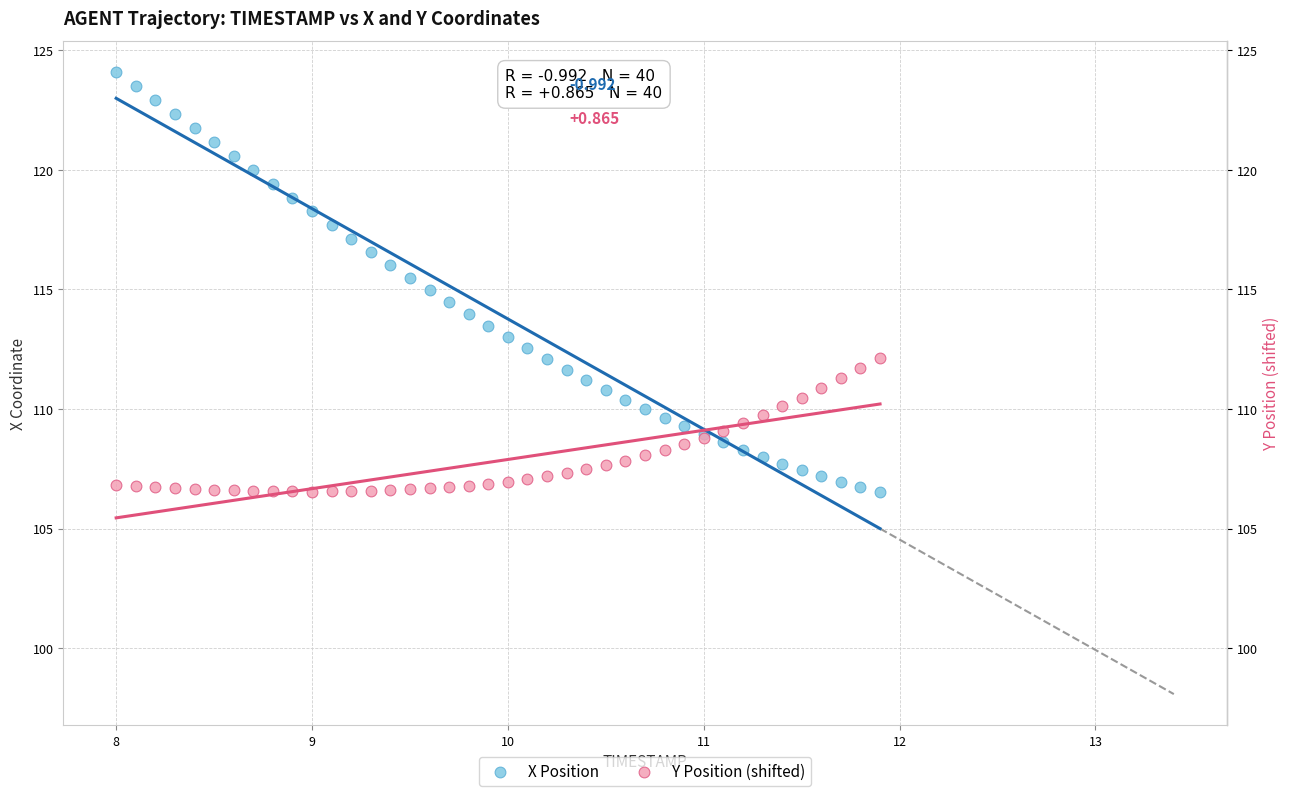

What are all the series names shown in the legend?

X Position, Y Position (shifted)